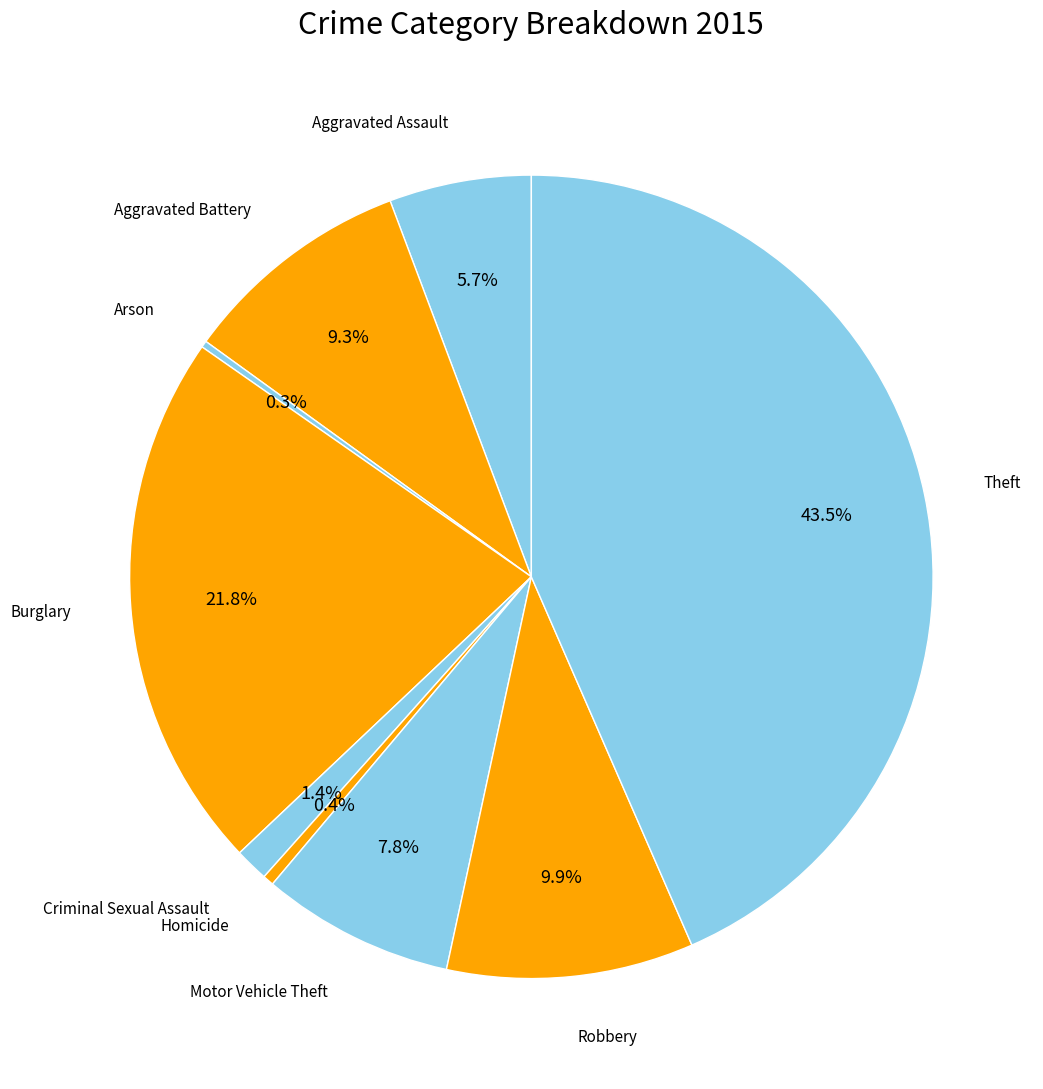

To the nearest percent, what is the average slice percentage?

11%